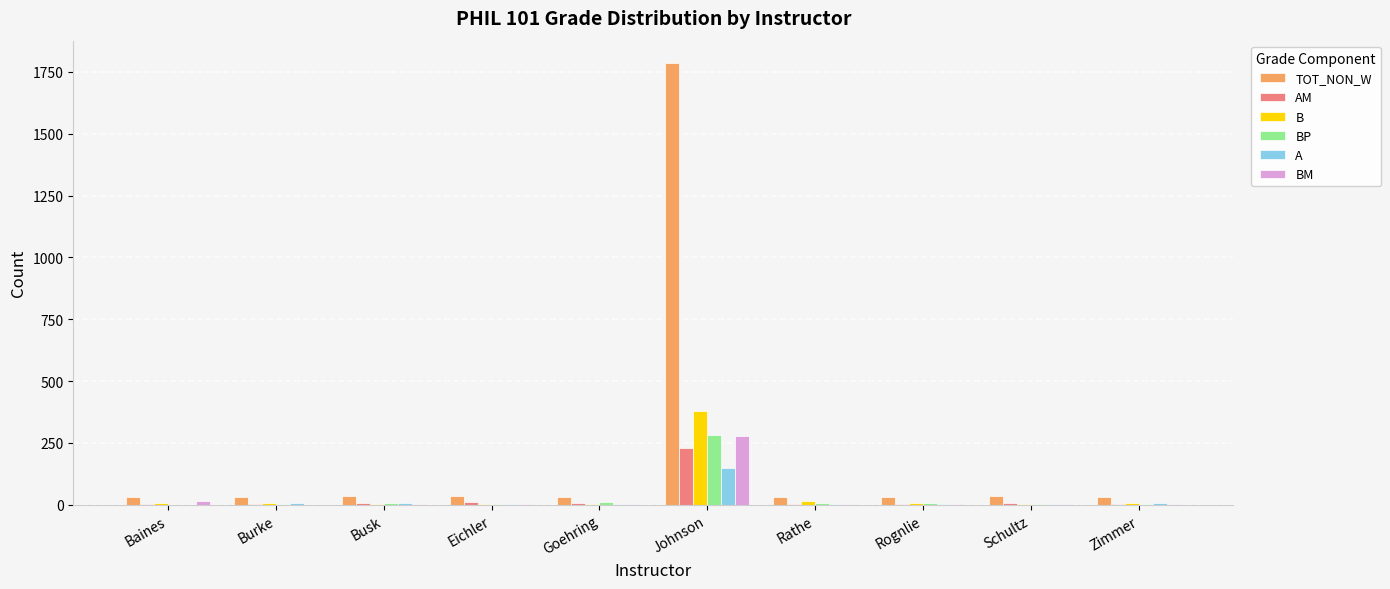

Read the TOT_NON_W value at Schultz, to the nearest 50.

50